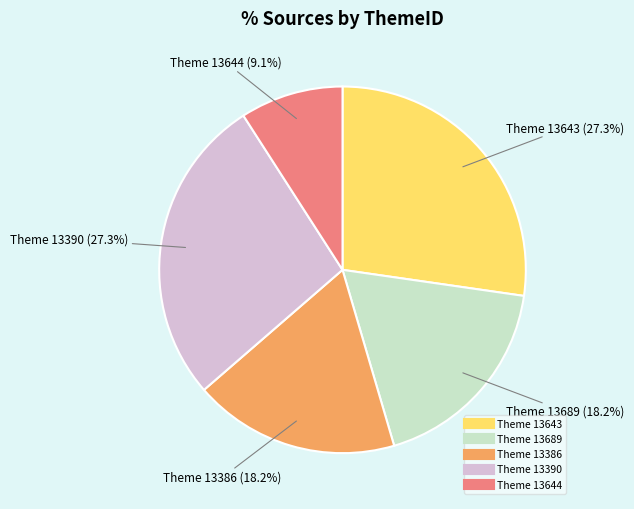

Does any single category account for the majority?

No